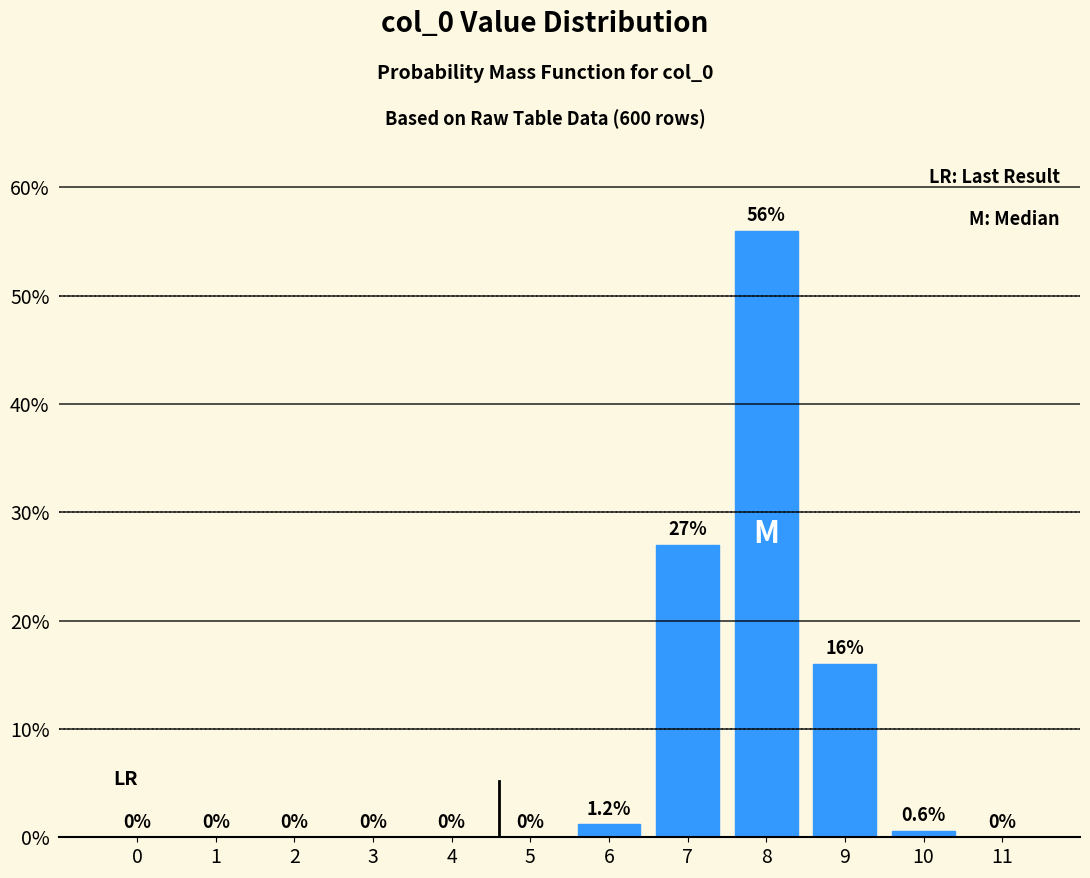

Reading left to right, what are all the values shown in this chart?

0=0.0	1=0.0	2=0.0	3=0.0	4=0.0	5=0.0	6=1.2	7=27.0	8=56.0	9=16.0	10=0.6	11=0.0